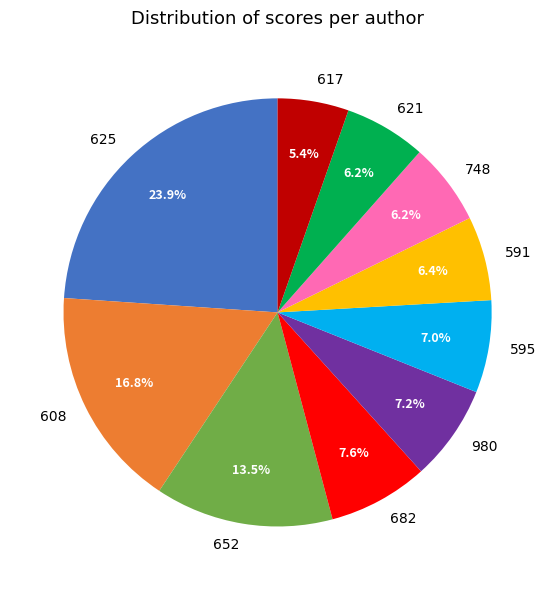

What percentage is the 608 slice, to the nearest percent?

17%